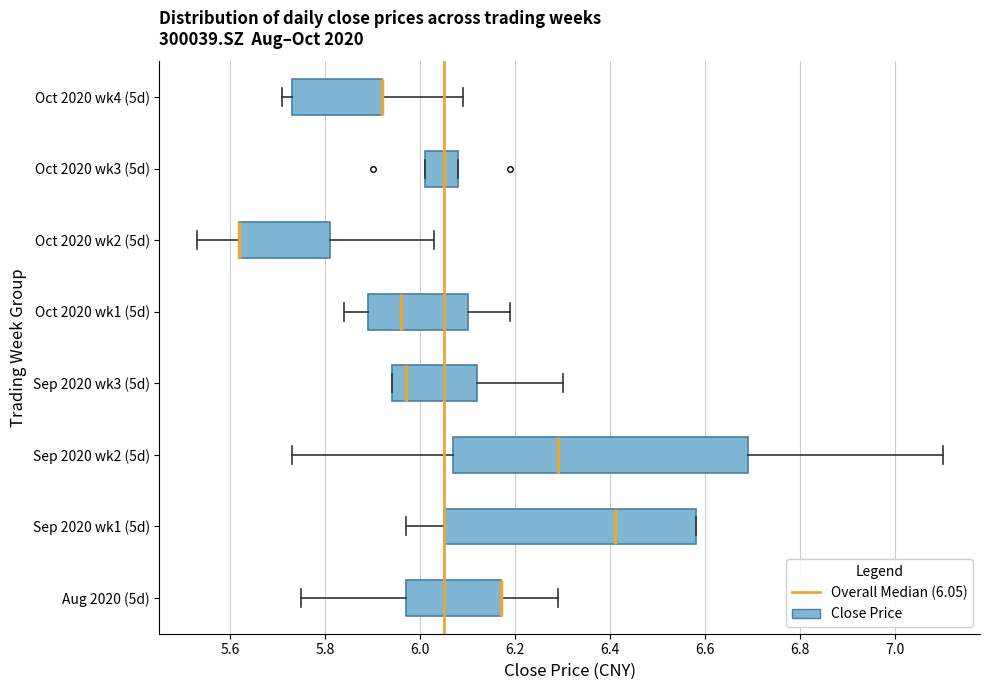

Reading bottom to top, transcribe this box plot: for each box, give where its median line is, the range the box spans, and where its two whiskers end, as read against the x-axis. The values are not printed on the chart, so give them approximately, as read against the axis.

Aug 2020 (5d): median 6.18 (drawn on the box's right edge), box 5.98 to 6.18, whiskers 5.76 to 6.30
Sep 2020 wk1 (5d): median 6.42, box 6.06 to 6.58, whiskers 5.98 to 6.58
Sep 2020 wk2 (5d): median 6.30, box 6.08 to 6.70, whiskers 5.74 to 7.10
Sep 2020 wk3 (5d): median 5.98, box 5.94 to 6.12, whiskers 5.94 to 6.30
Oct 2020 wk1 (5d): median 5.96, box 5.90 to 6.10, whiskers 5.84 to 6.20
Oct 2020 wk2 (5d): median 5.62 (drawn on the box's left edge), box 5.62 to 5.82, whiskers 5.54 to 6.04
Oct 2020 wk3 (5d): median 6.06, box 6.02 to 6.08, whiskers 6.02 to 6.08
Oct 2020 wk4 (5d): median 5.92 (drawn on the box's right edge), box 5.74 to 5.92, whiskers 5.72 to 6.10